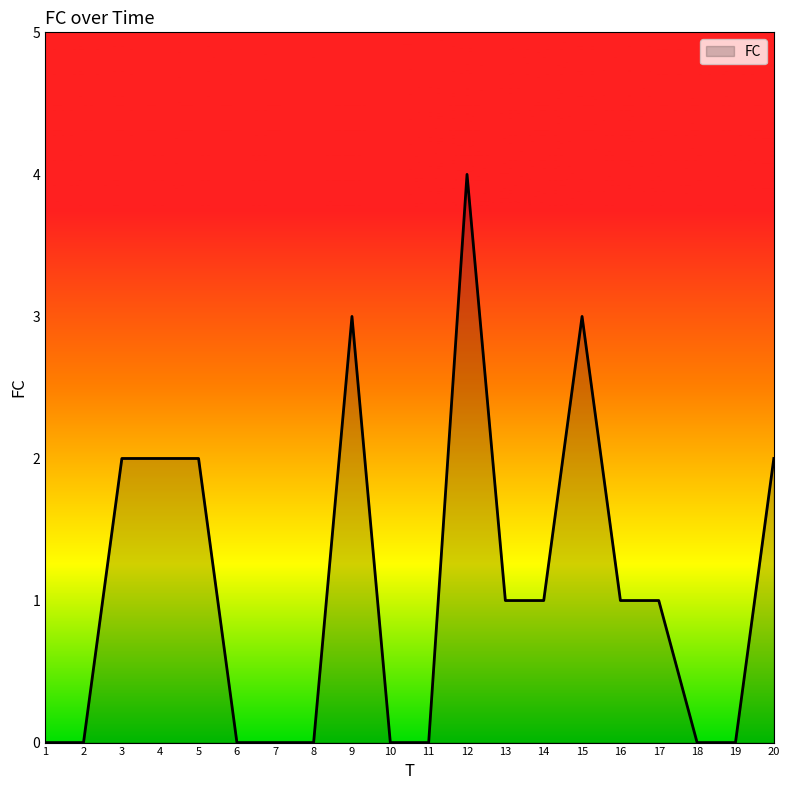

Where does the data first go above 1?

3